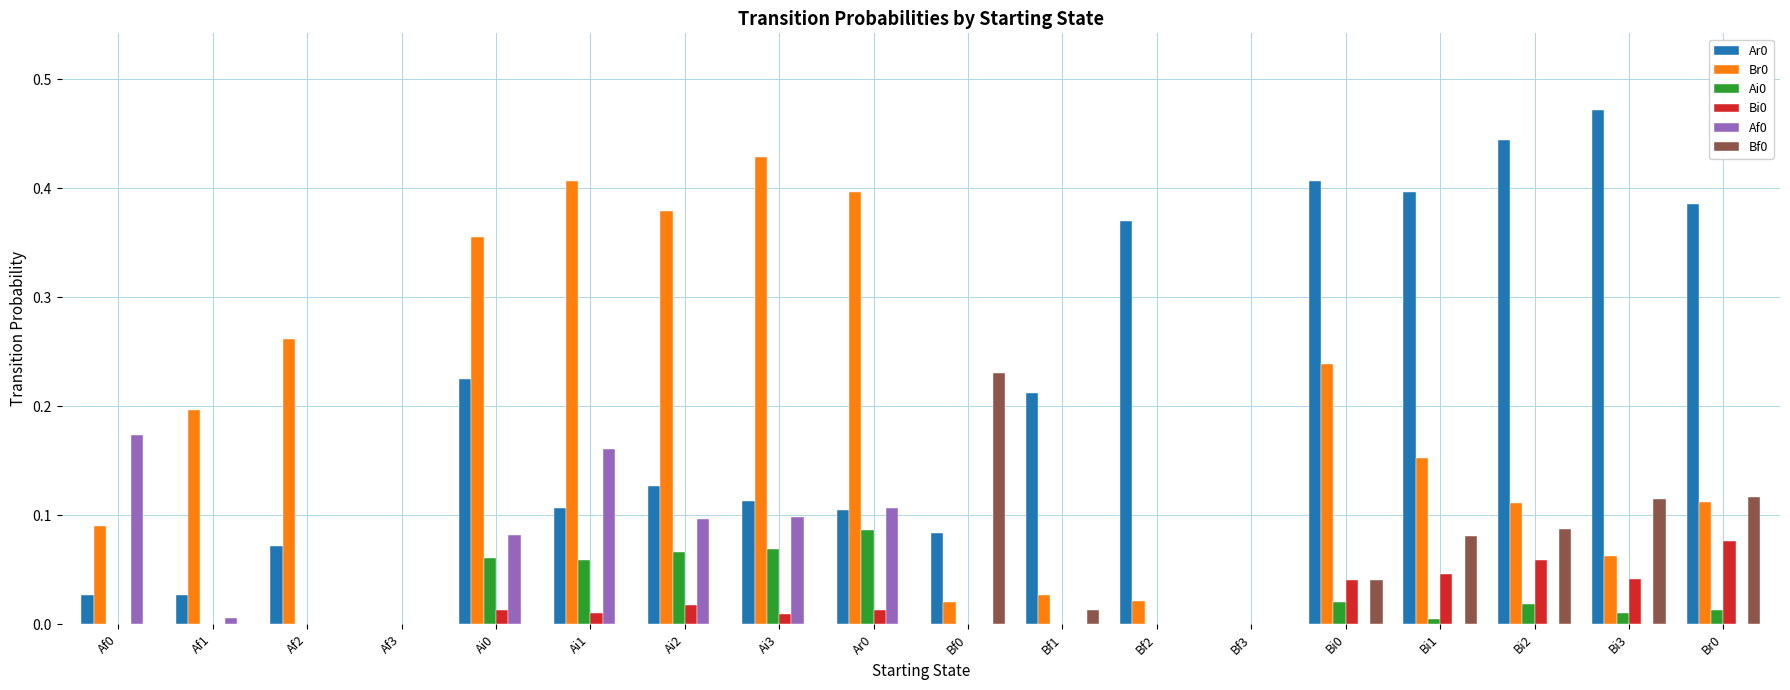

Which category has the highest value across all series?

Bi3